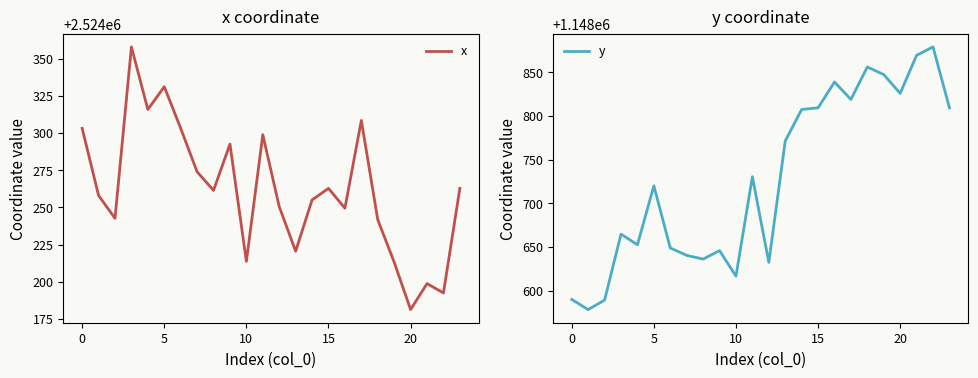

What is the maximum value for x?

2524358.0